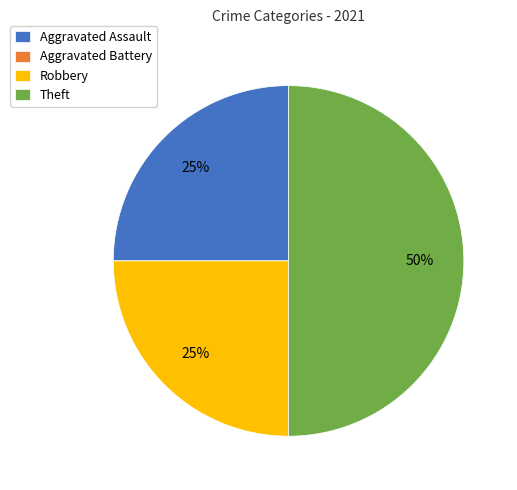

To the nearest percent, what percentage of the pie is Robbery?

25%